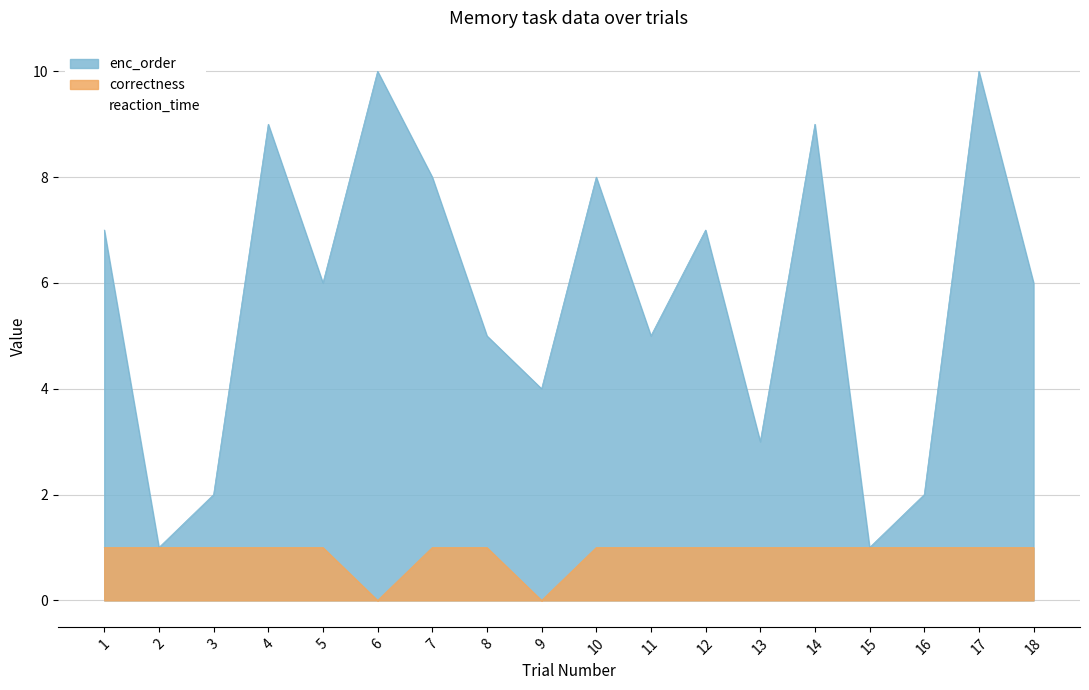

Is it true that correctness equals 1 at 13?

True